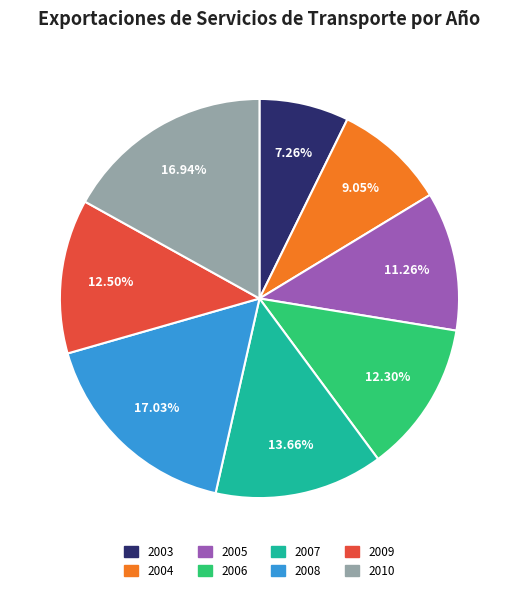

What is the ratio of the value at 2003 to the value at 2010?

0.4